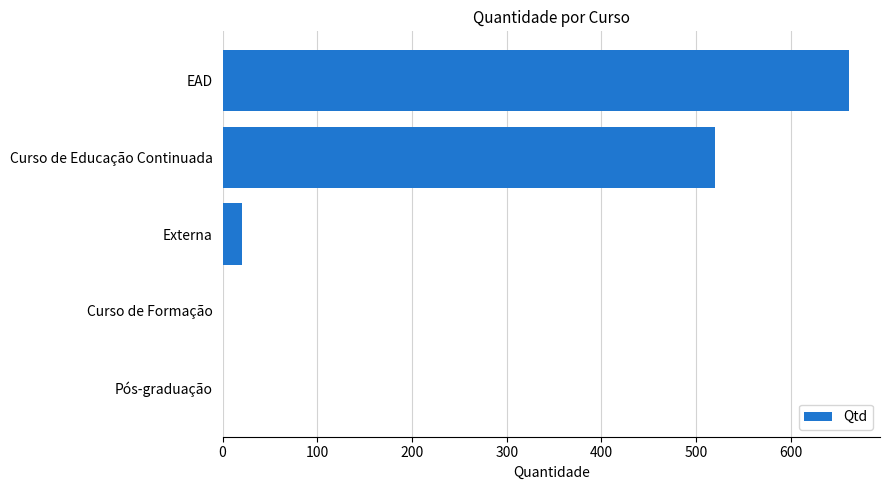

At which label is the value closest to 330?

Curso de Educação Continuada